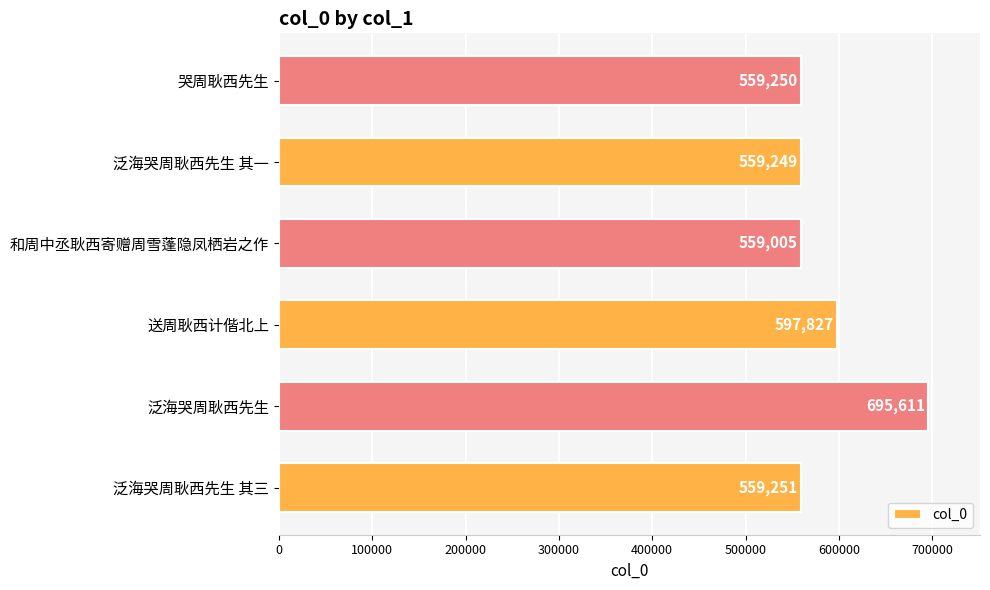

What is the approximate value at 泛海哭周耿西先生 其三?

559251